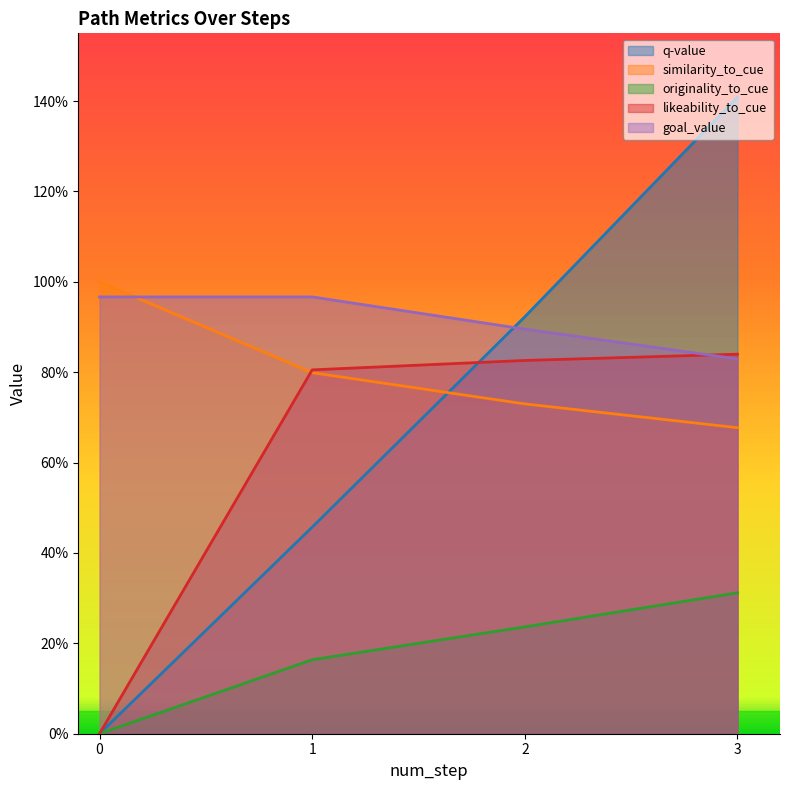

What is the difference between the highest and lowest values at 0?

1.0